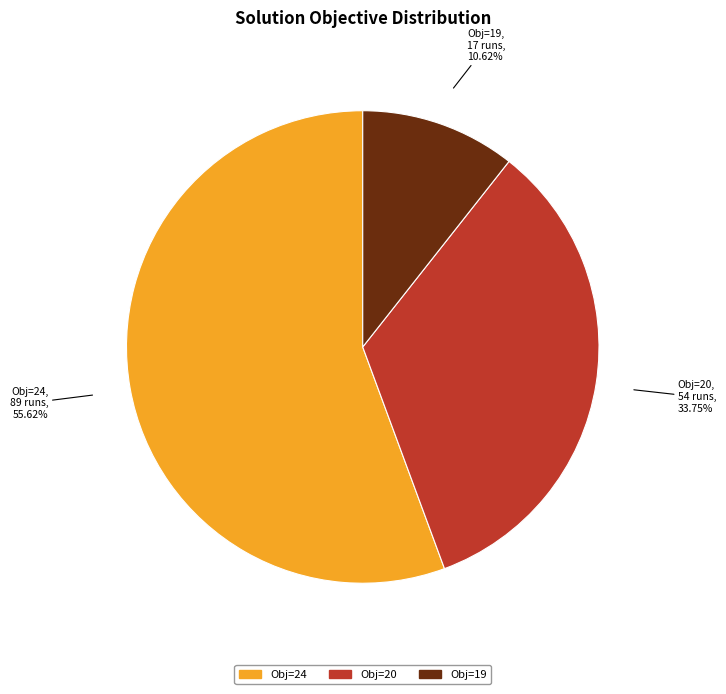

Does any single category account for the majority?

Yes